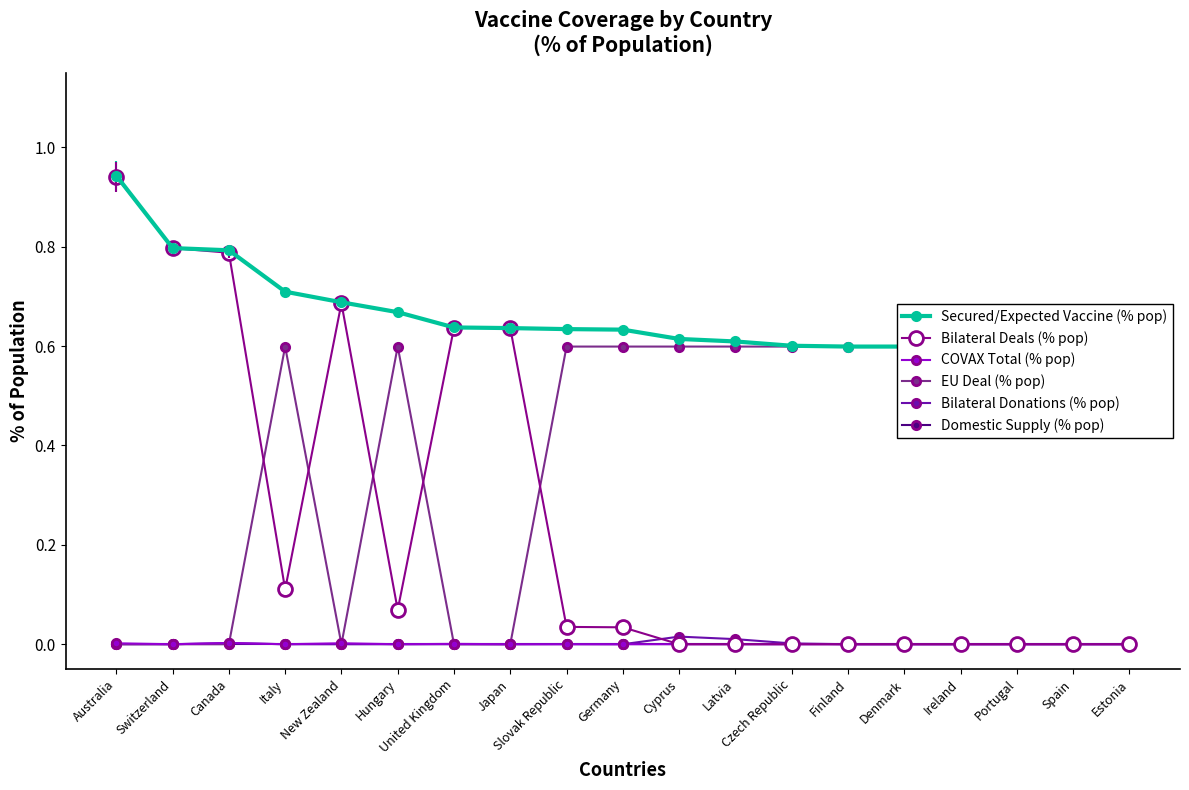

How many values in the Bilateral Deals (% pop) series exceed 0?

10